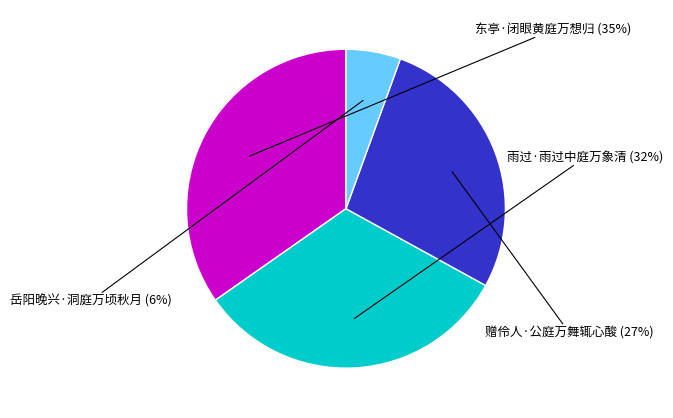

Is there any slice that represents more than half of the pie?

No